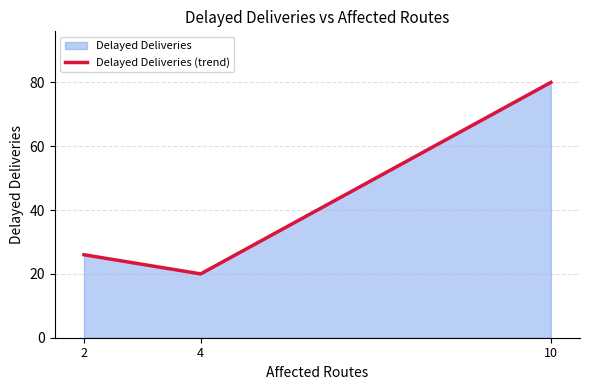

What is the value of the 1st point from the left?

26